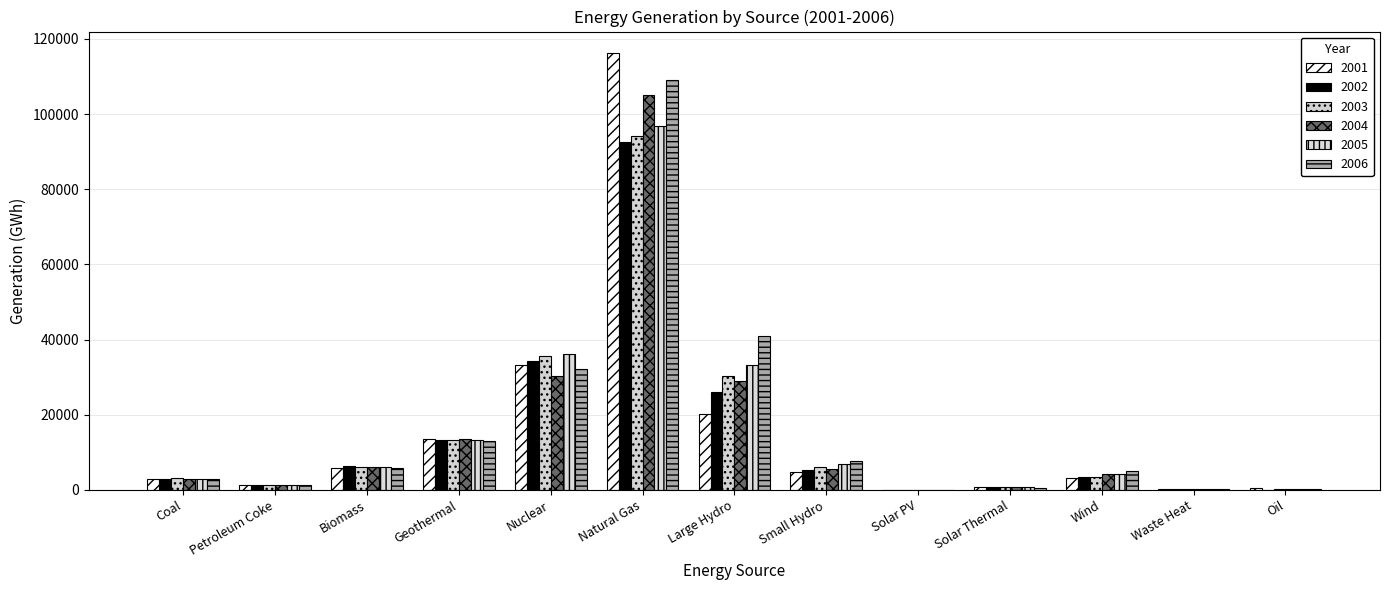

Which label corresponds to the largest value in the chart?

Natural Gas